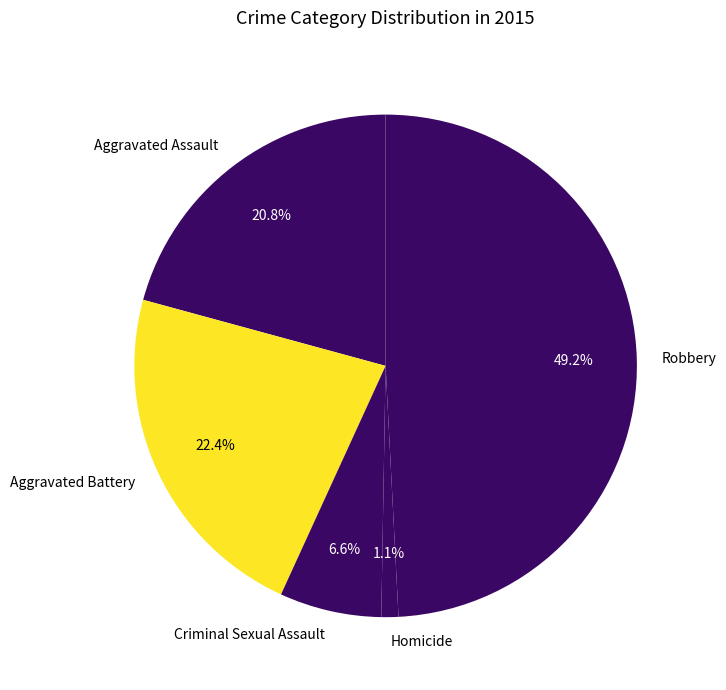

Is it true that Criminal Sexual Assault is 13% of the pie?

False